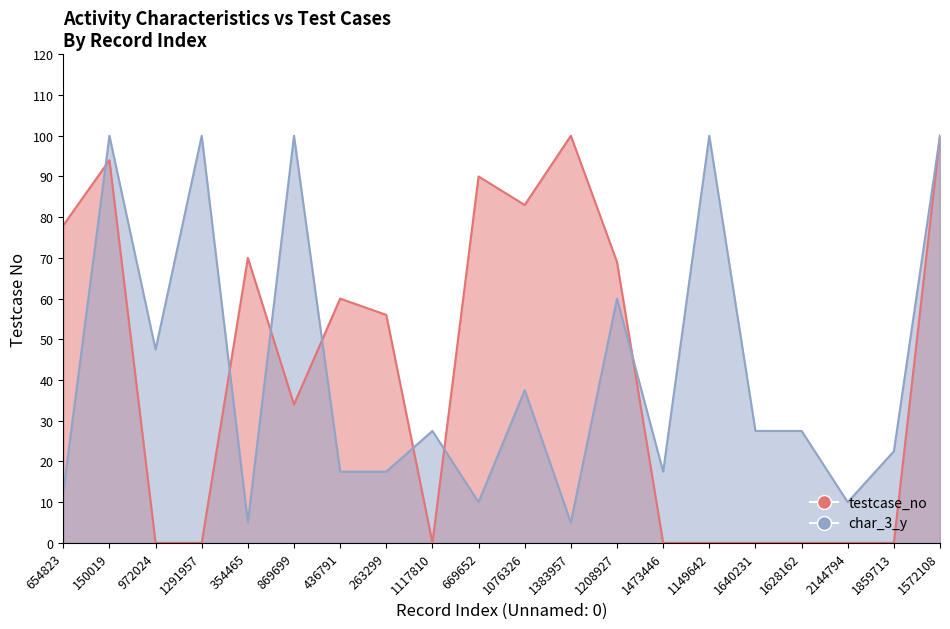

Reading left to right, transcribe all the data shown in this chart.

testcase_no: 78.0	94.0	0.0	0.0	70.0	34.0	60.0	56.0	0.0	90.0	83.0	100.0	69.0	0.0	0.0	0.0	0.0	0.0	0.0	100.0
char_3_y: 12.5	100.0	47.5	100.0	5.0	100.0	17.5	17.5	27.5	10.0	37.5	5.0	60.0	17.5	100.0	27.5	27.5	10.0	22.5	100.0